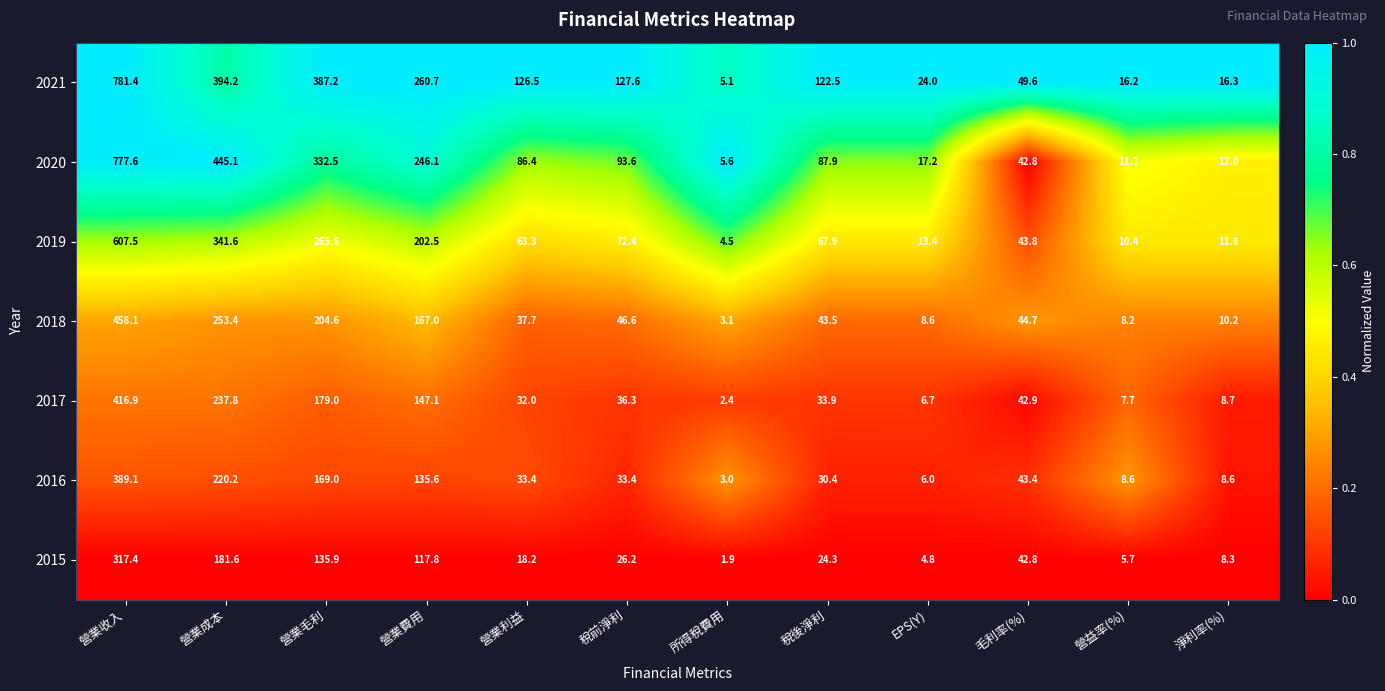

What is the total value across all series at 營業毛利?

1674.0